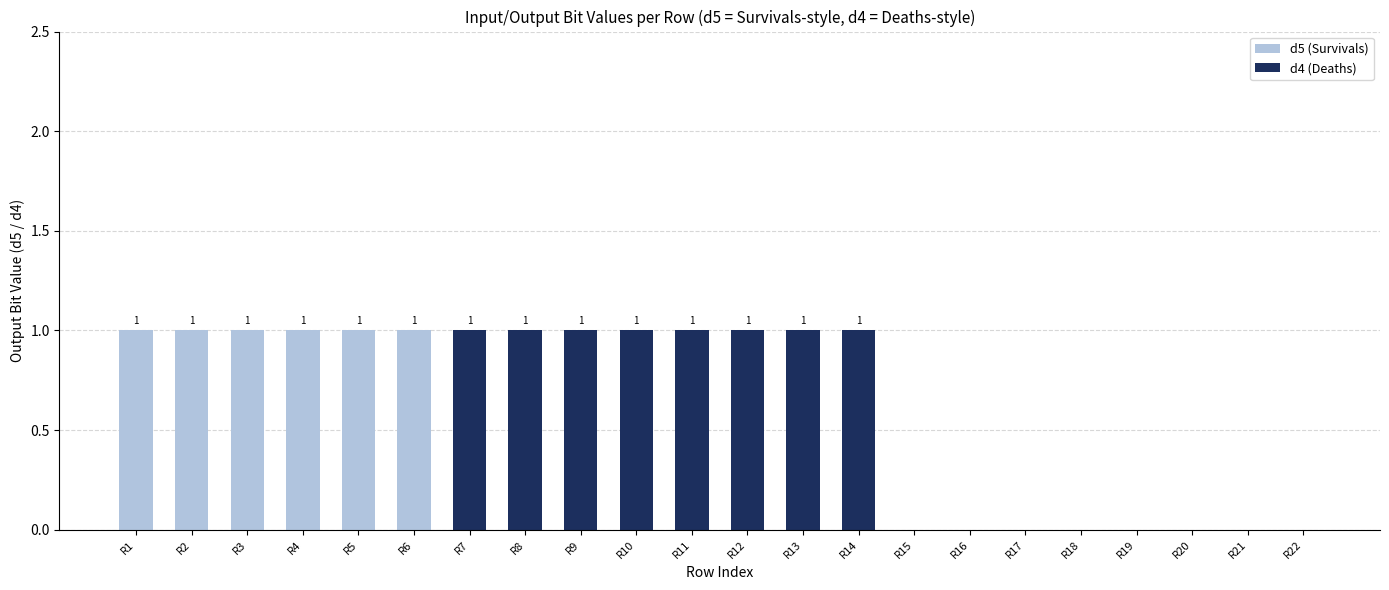

What is the sum of all d5 (Survivals) values?

6